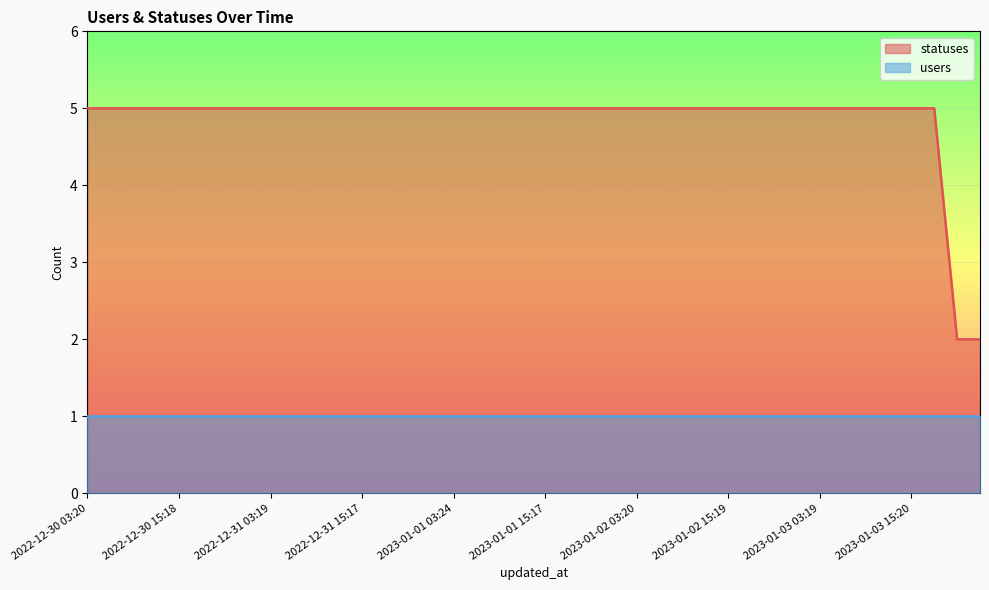

What is the label of the 7th point from the left?

2022-12-30 21:15